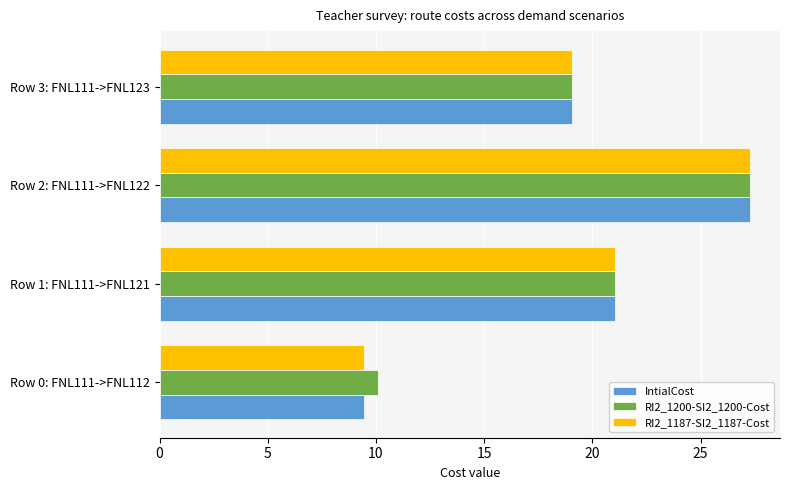

What is the average value of the RI2_1200-SI2_1200-Cost series?

19.4